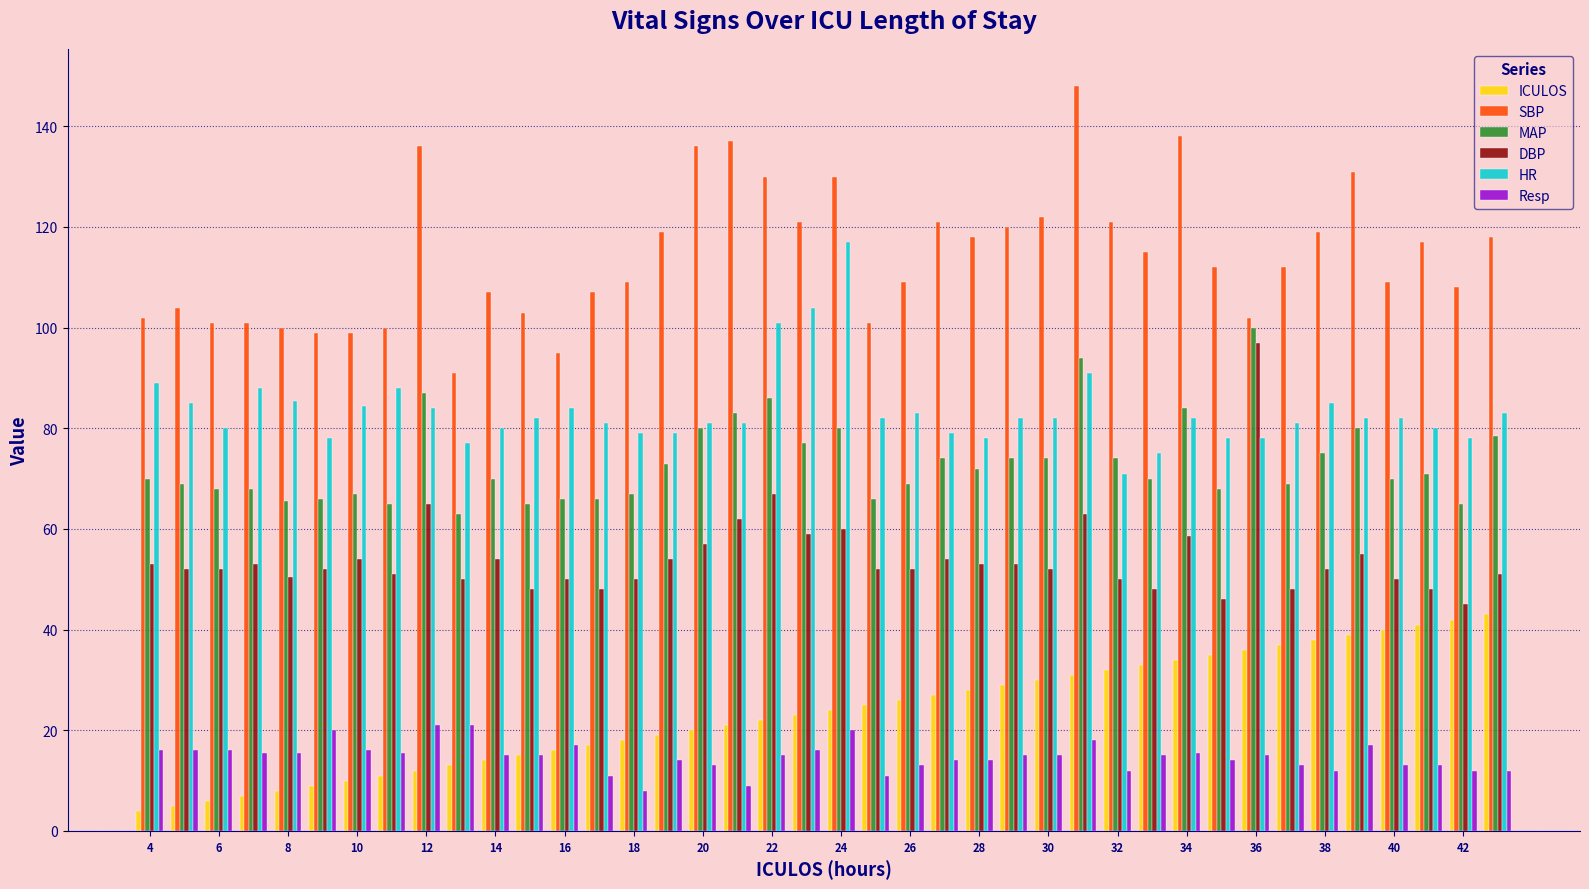

Which series has the largest total across all categories?

SBP